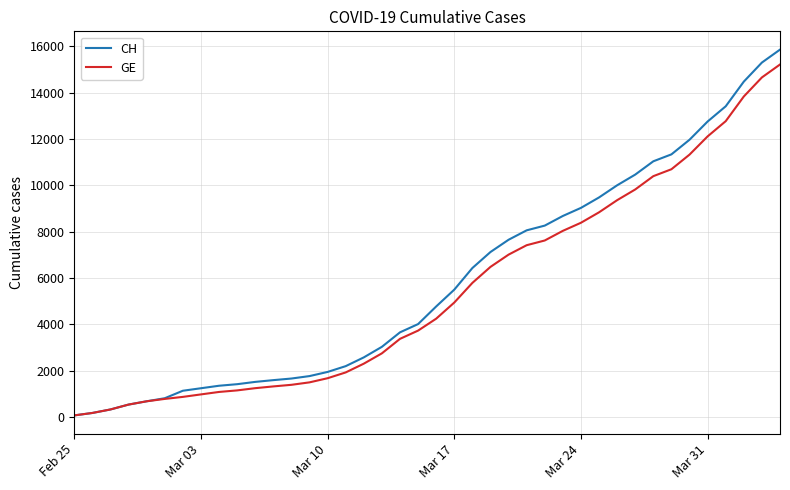

List the series in order of their overall mean, lowest first.

GE, CH